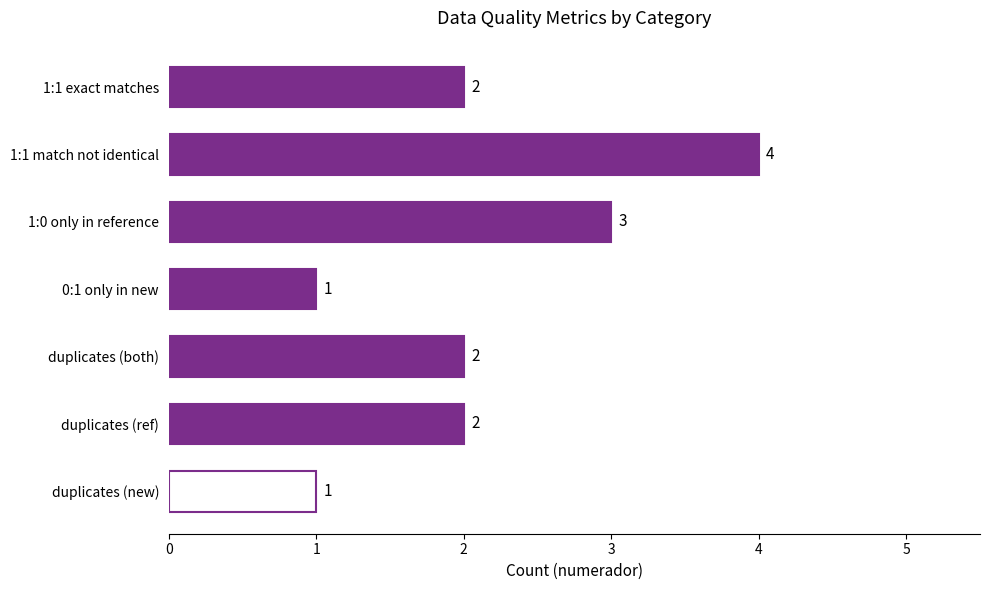

The value at 1:1 match not identical is 1. True or false?

False